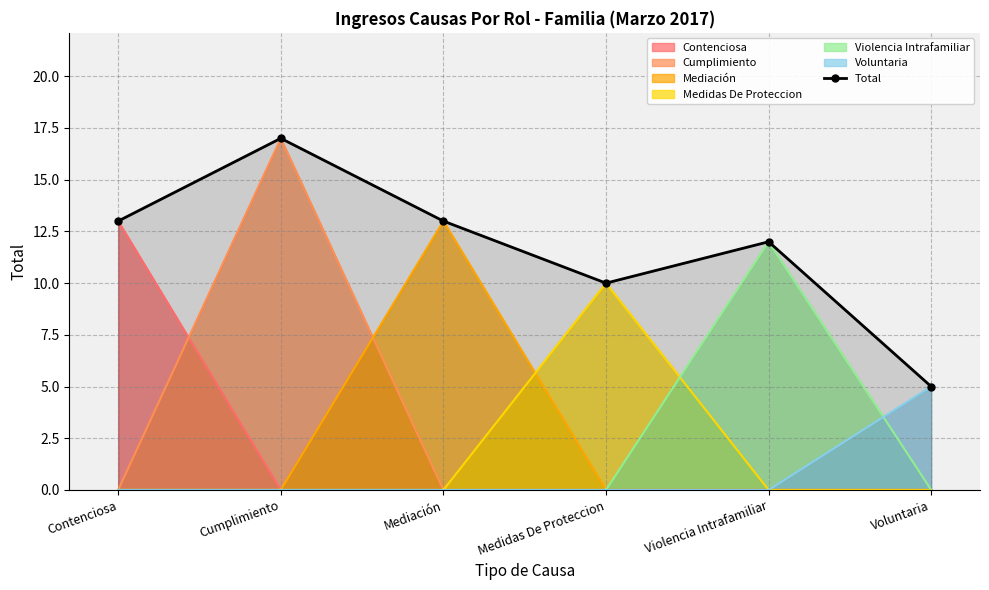

How many points are lower than both their immediate neighbors (excluding endpoints)?

1